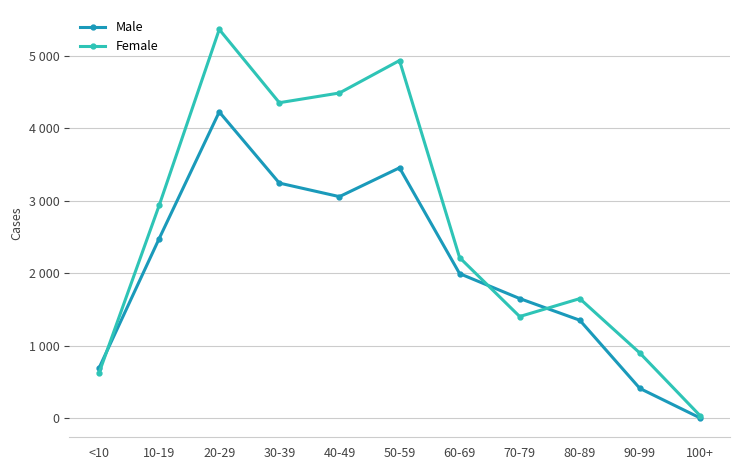

Reading right to left, list all the values displayed in this chart.

Male: 100+=5	90-99=411	80-89=1352	70-79=1651	60-69=1995	50-59=3455	40-49=3057	30-39=3244	20-29=4226	10-19=2478	<10=693
Female: 100+=37	90-99=899	80-89=1650	70-79=1403	60-69=2216	50-59=4935	40-49=4487	30-39=4353	20-29=5364	10-19=2936	<10=626